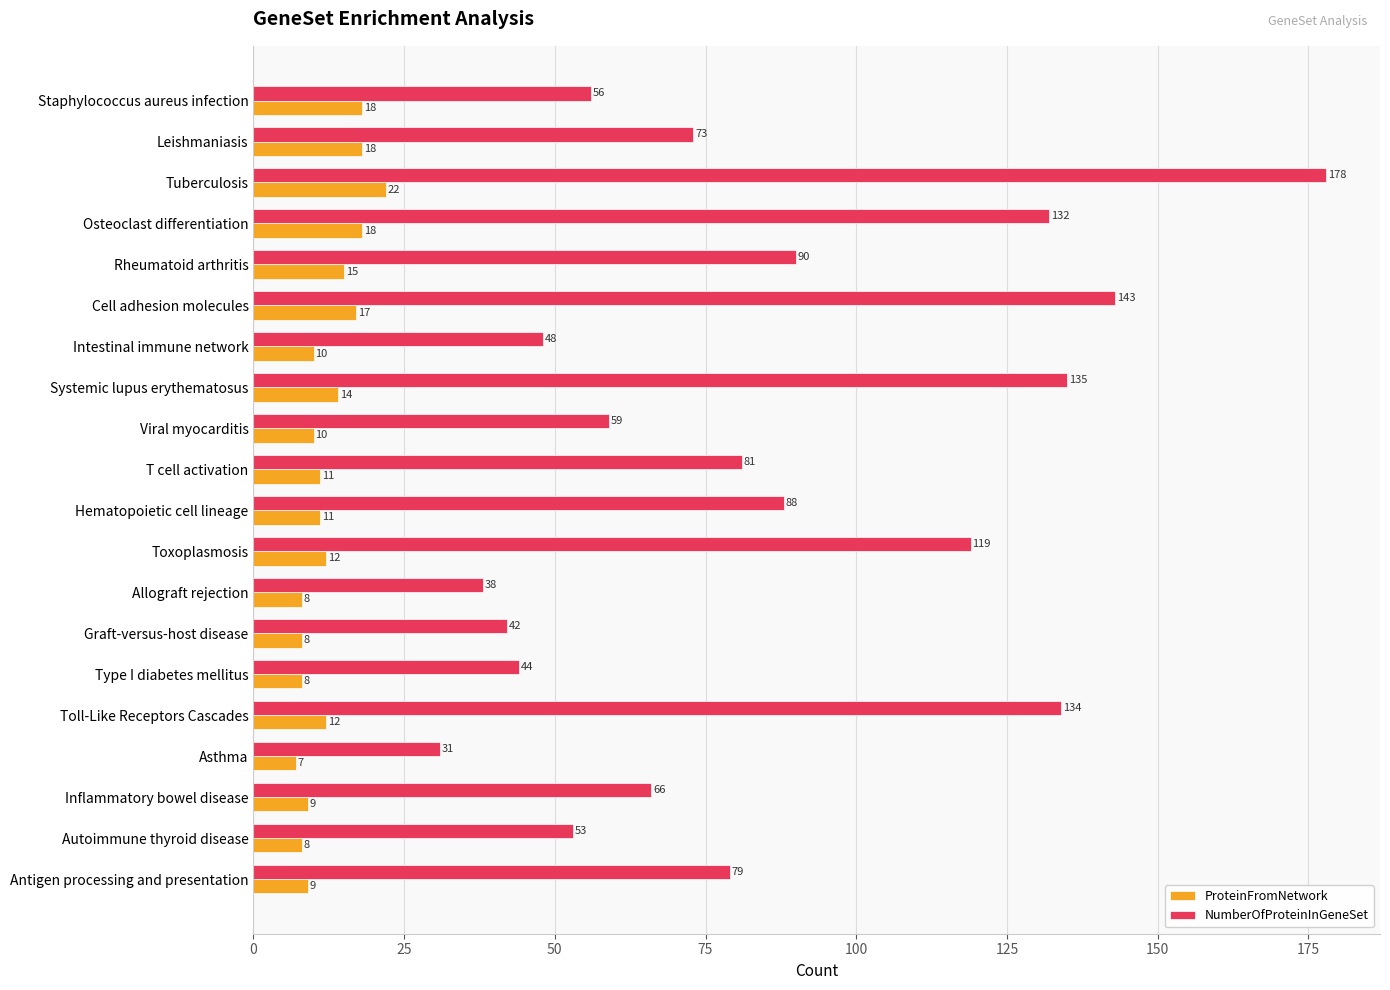

Read the NumberOfProteinInGeneSet value at Type I diabetes mellitus.

44